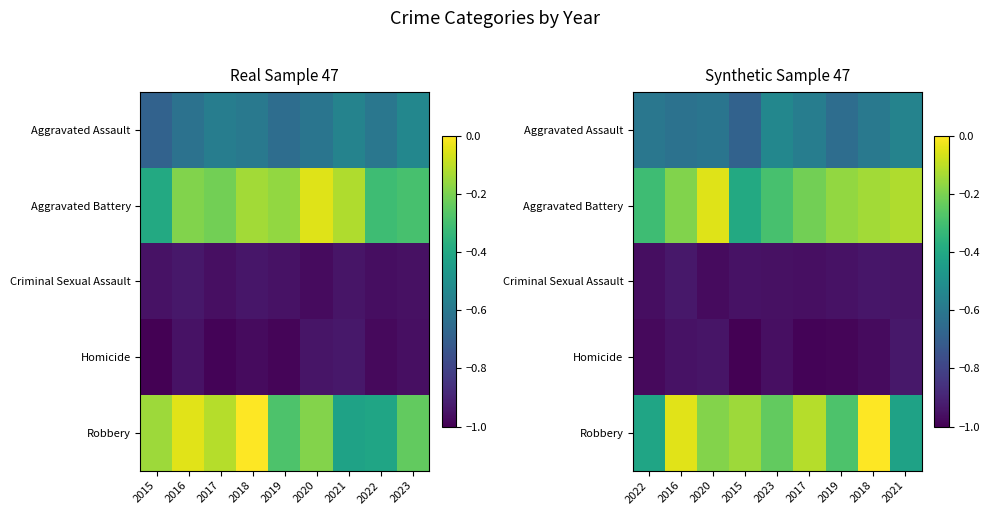

What is the sum of the Criminal Sexual Assault values at 2015 and 2016?

-1.9